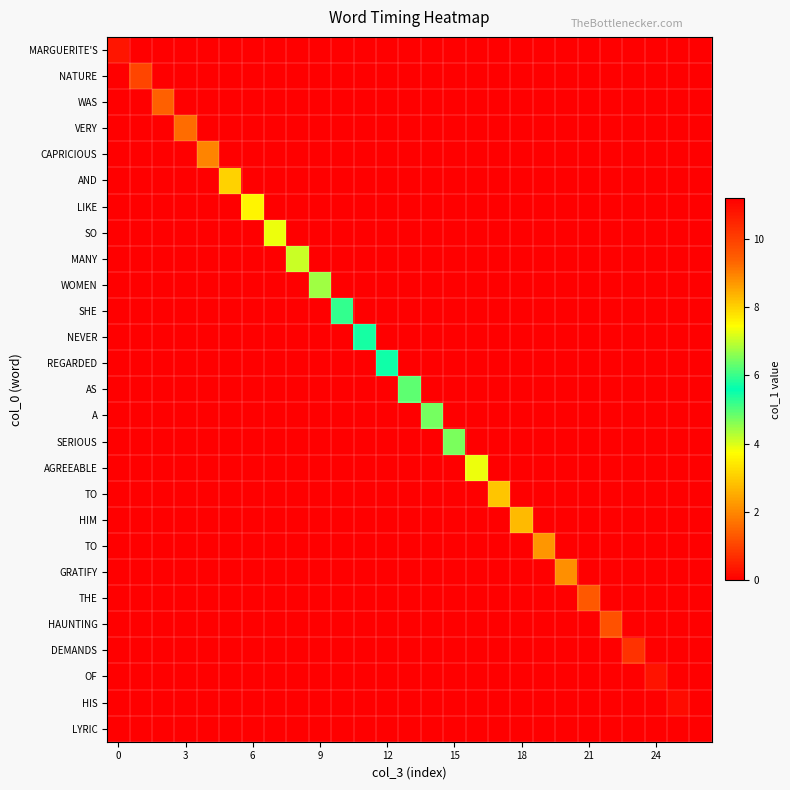

What is the total value across all series at 23?

10.2